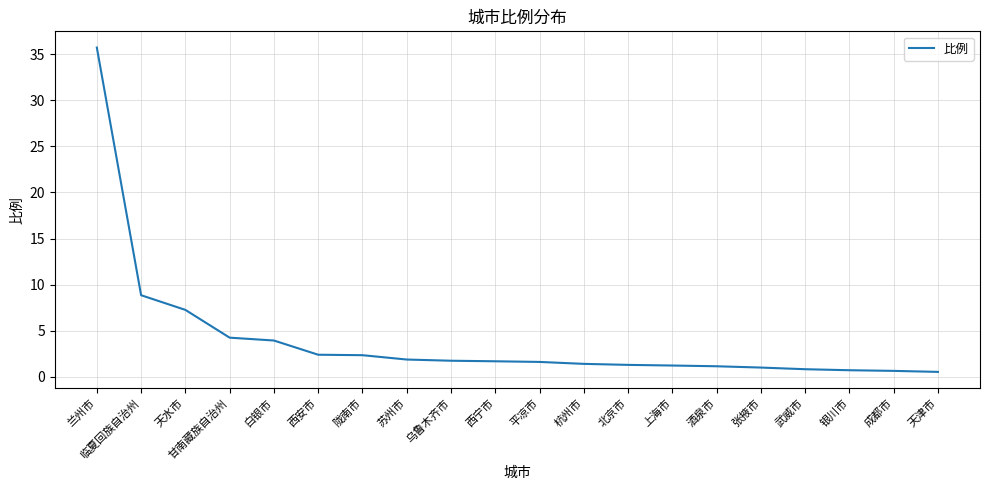

What is the ratio of the value at 兰州市 to the value at 陇南市?

15.1